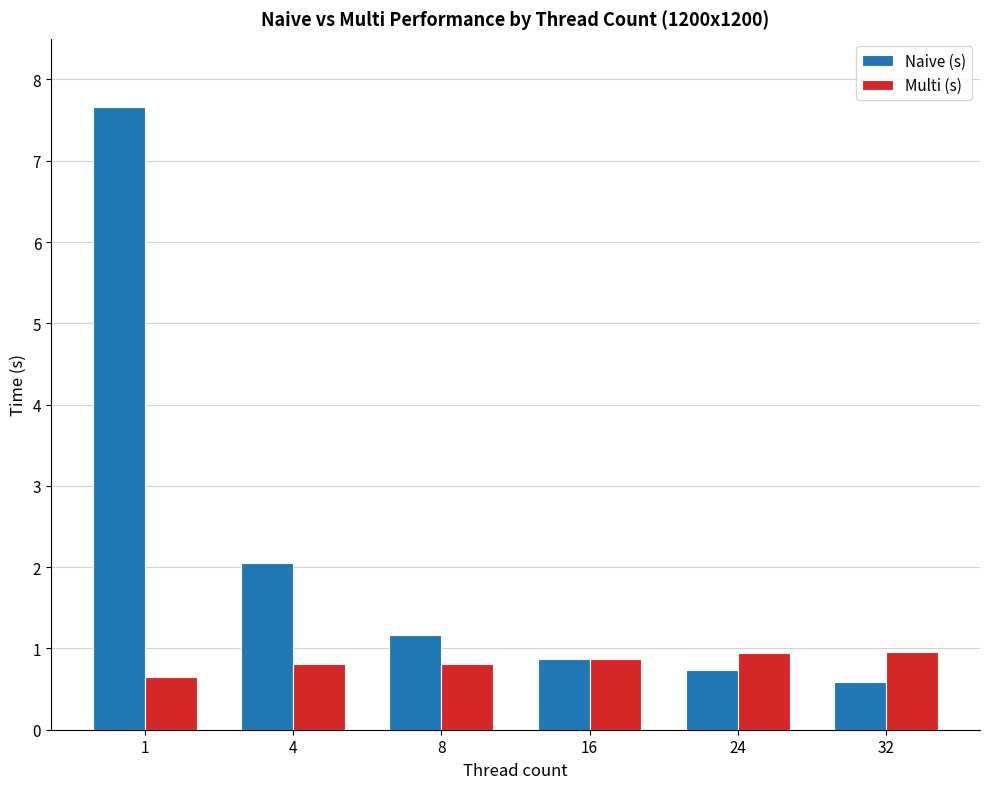

What is the value of the Naive (s) bar at the 5th from the left?

0.7